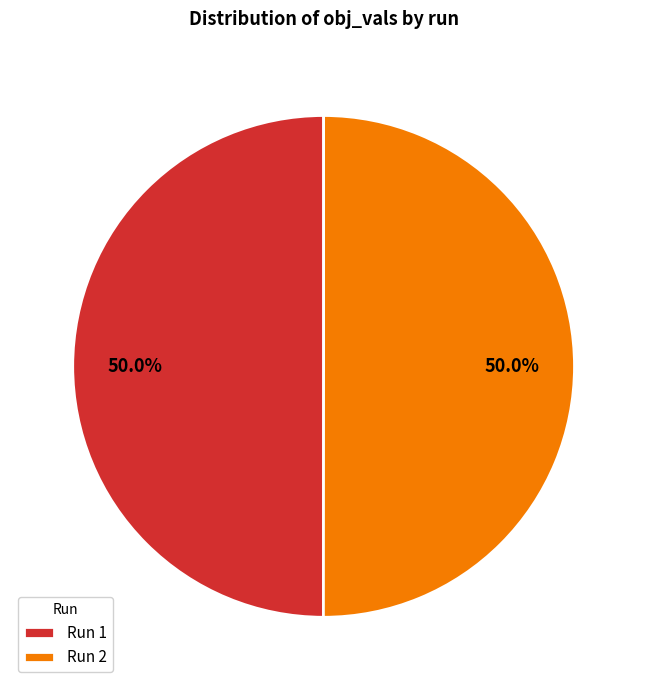

Combined, what portion of the pie is Run 2 and Run 1?

100.0%